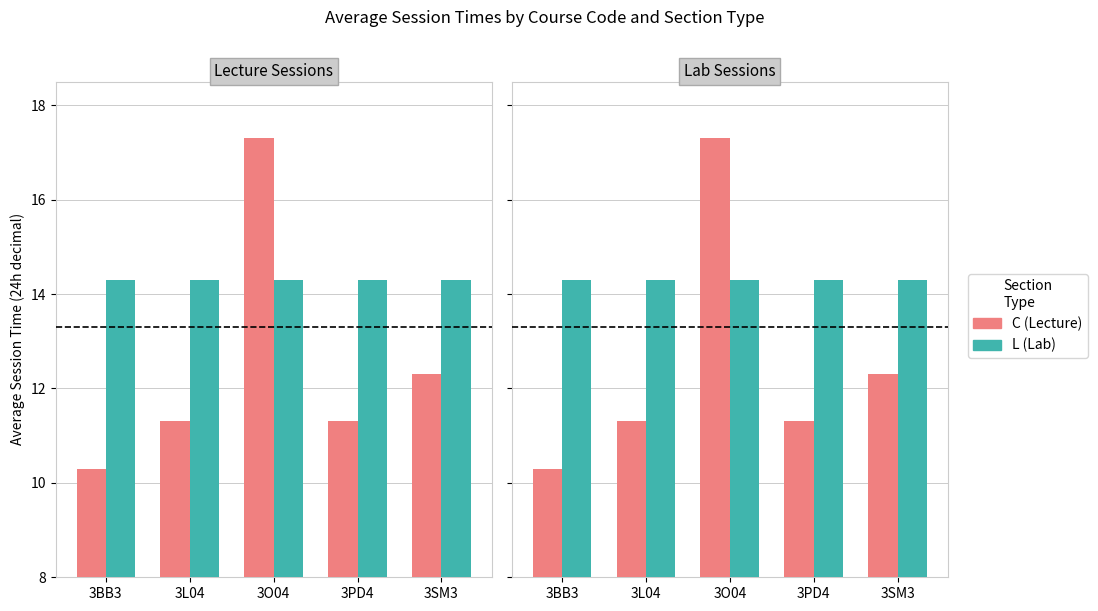

Rank the series by their maximum value, from highest to lowest.

C (Lecture), L (Lab)